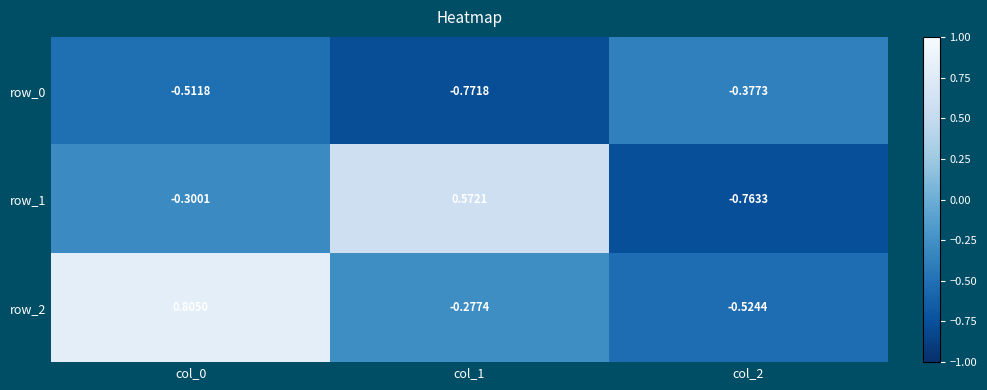

Is the value of row_0 at col_0 greater than the value of row_2 at col_2?

Yes